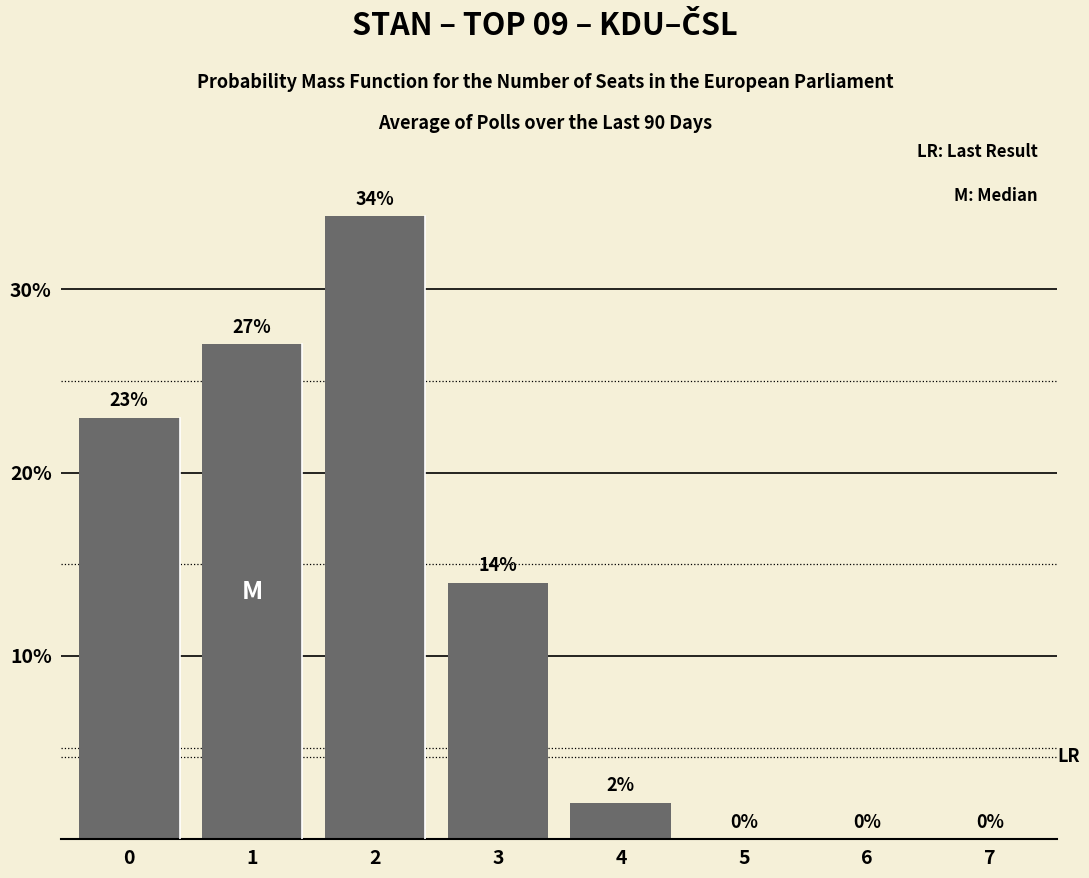

Is it true that the value at 5 is -24?

False